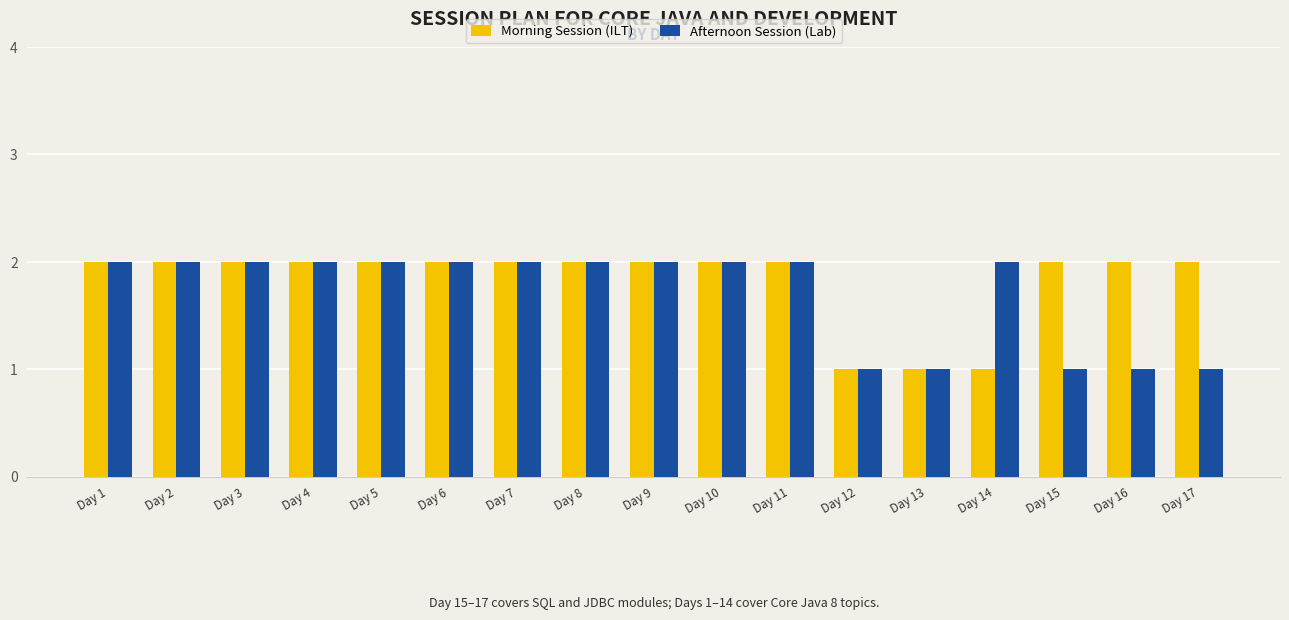

How many categories are shown in the chart?

17